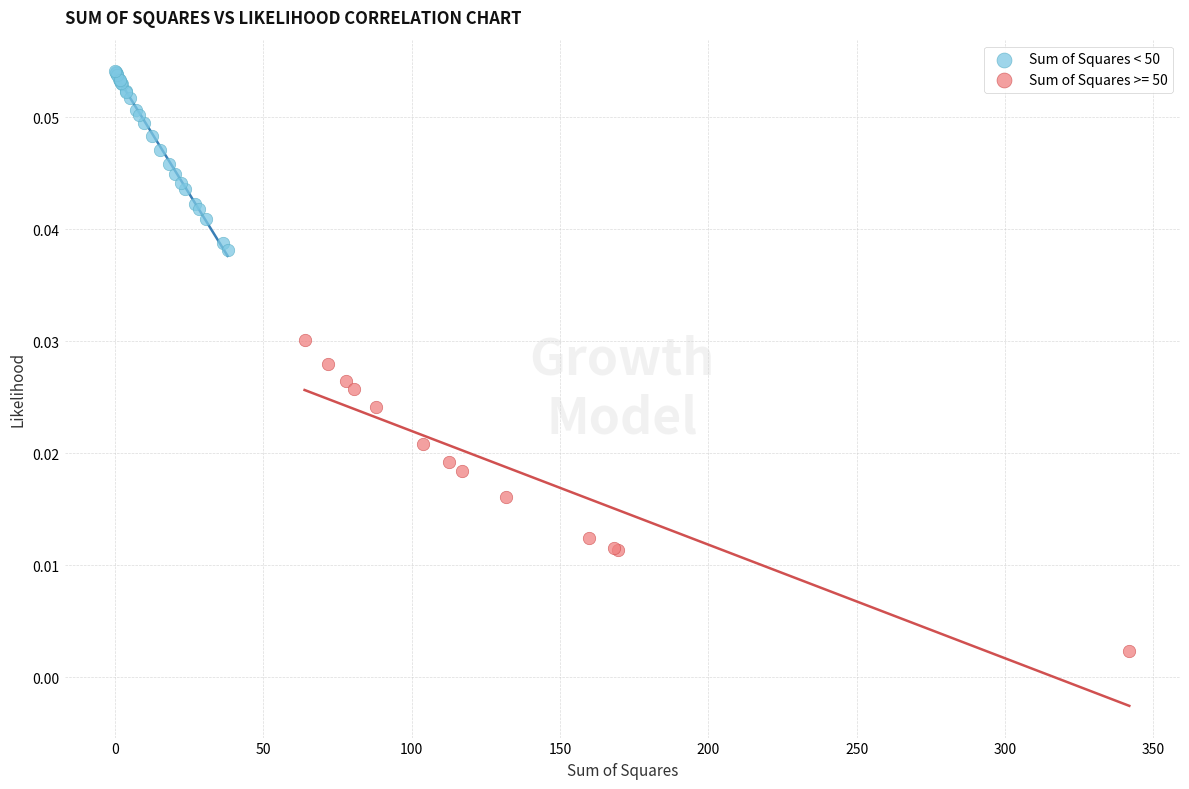

Which series has the largest Y range (max minus min)?

Sum of Squares >= 50